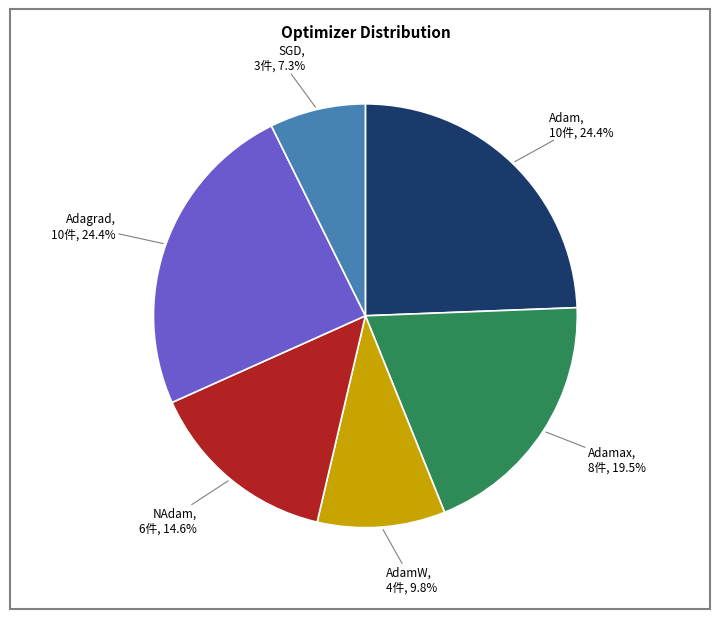

Is there any slice that represents more than half of the pie?

No